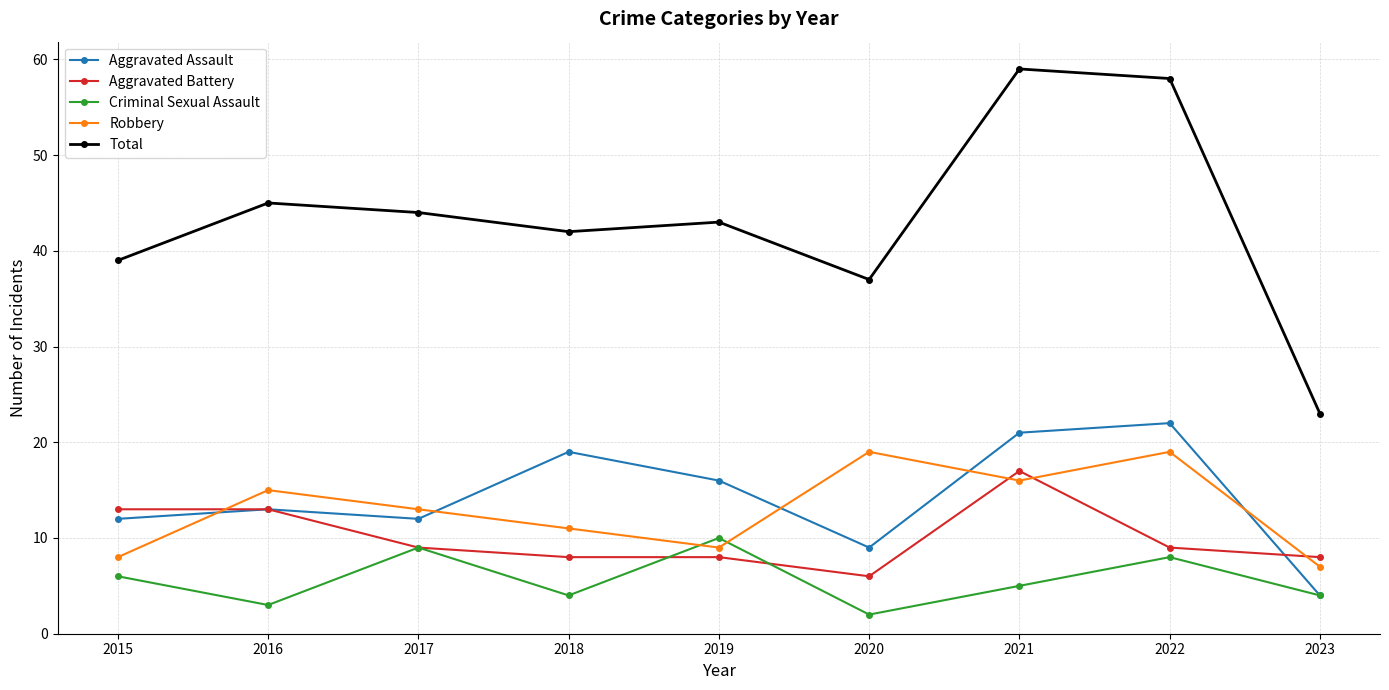

In Criminal Sexual Assault, how many points are higher than both neighbors (excluding endpoints)?

3